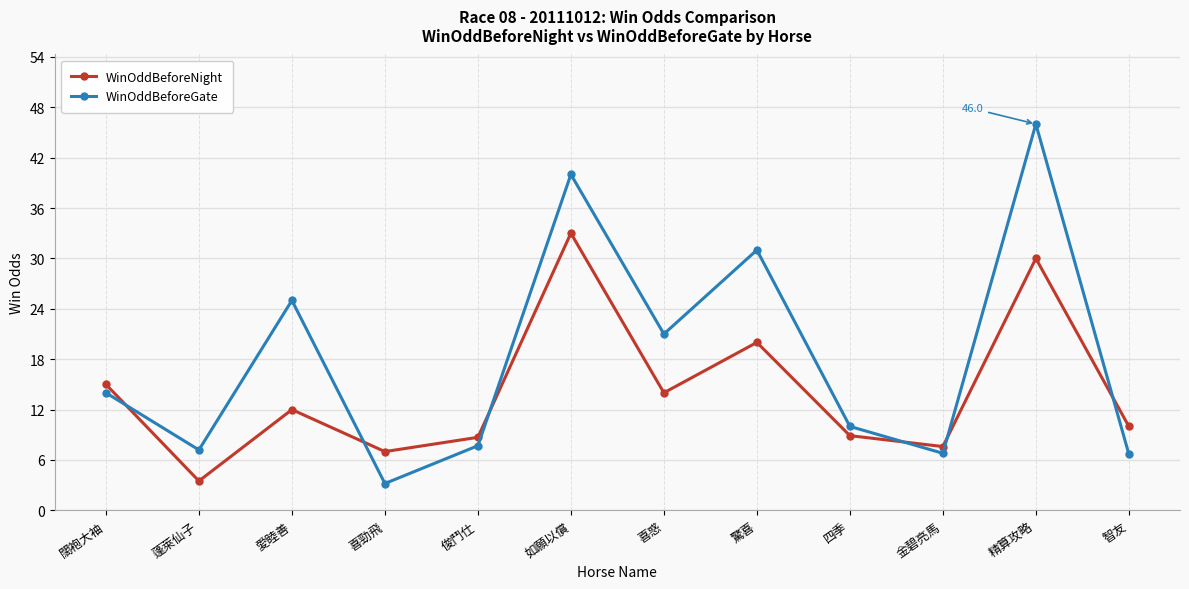

At which label does WinOddBeforeNight reach its peak?

如願以償